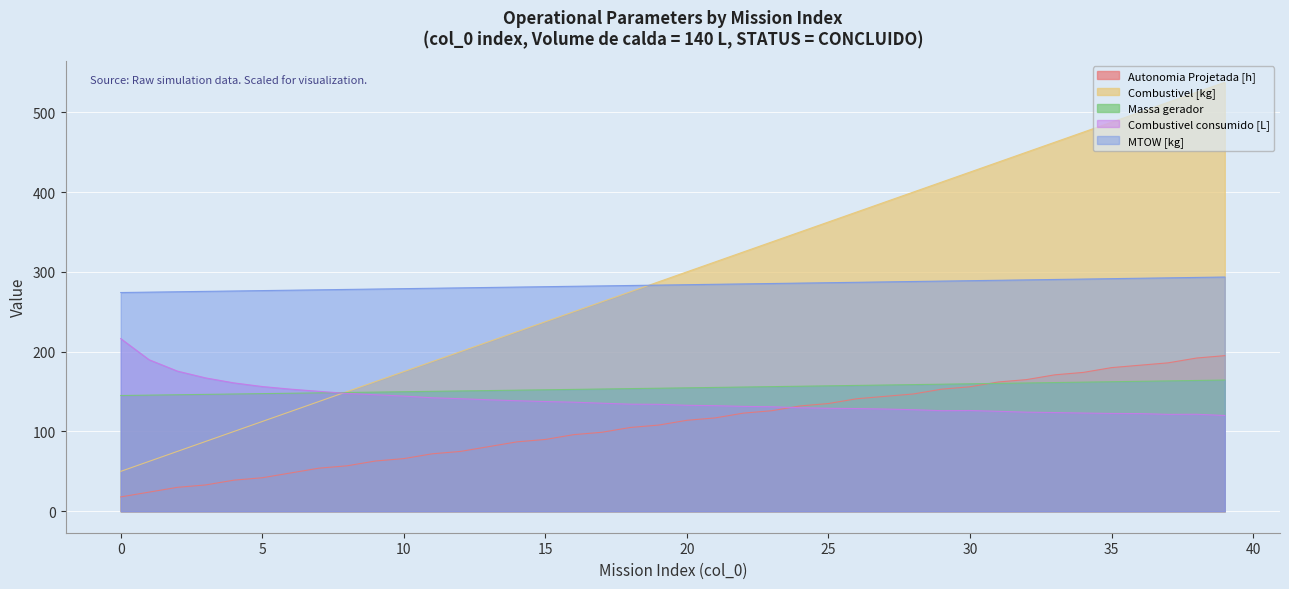

Rank the categories by MTOW [kg] value from highest to lowest.

39, 38, 37, 36, 35, 34, 33, 32, 31, 30, 29, 28, 27, 26, 25, 24, 23, 22, 21, 20, 19, 18, 17, 16, 15, 14, 13, 12, 11, 10, 9, 8, 7, 6, 5, 4, 3, 2, 1, 0